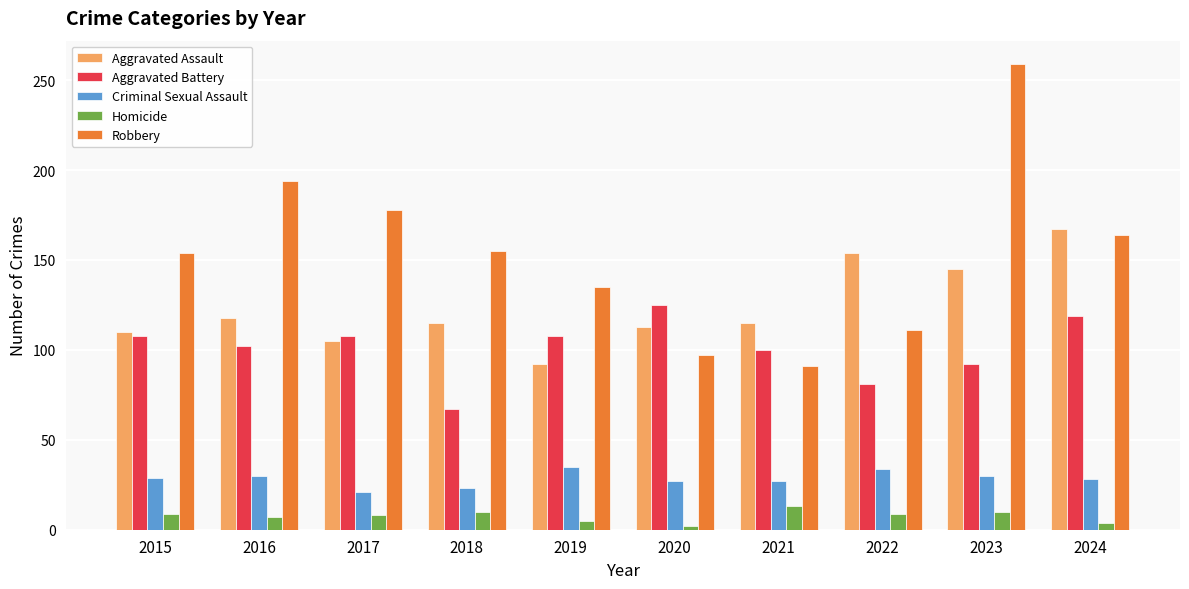

Rank the series by their maximum value, from lowest to highest.

Homicide, Criminal Sexual Assault, Aggravated Battery, Aggravated Assault, Robbery